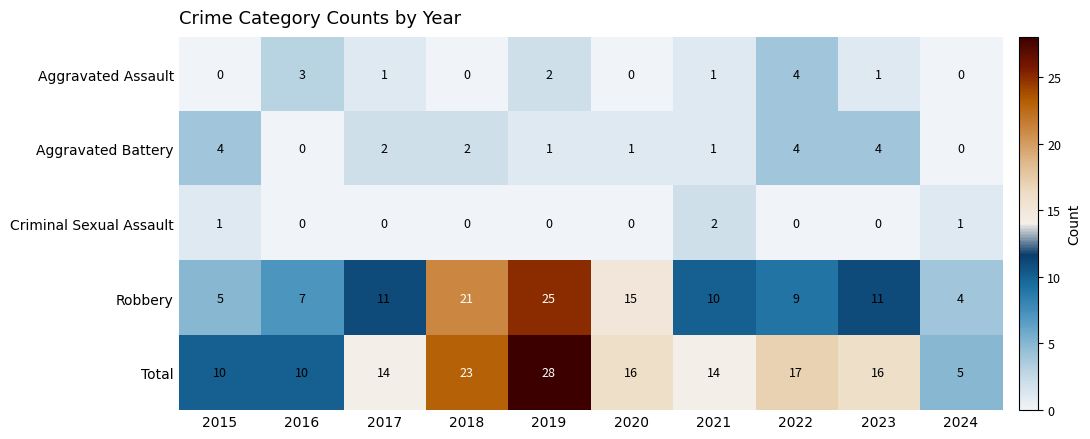

Rank the series at 2023 from highest to lowest value.

Total, Robbery, Aggravated Battery, Aggravated Assault, Criminal Sexual Assault